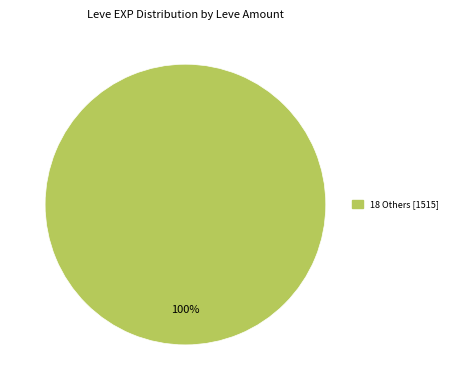

Is there a majority slice in this chart?

Yes